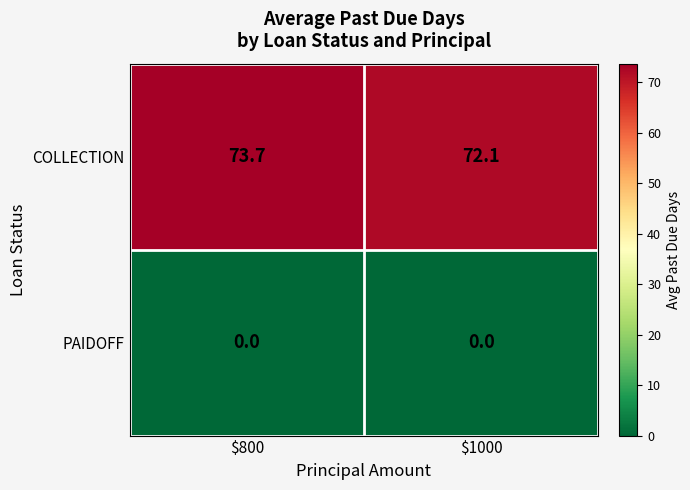

What is the difference between the highest and lowest values at $800?

73.7